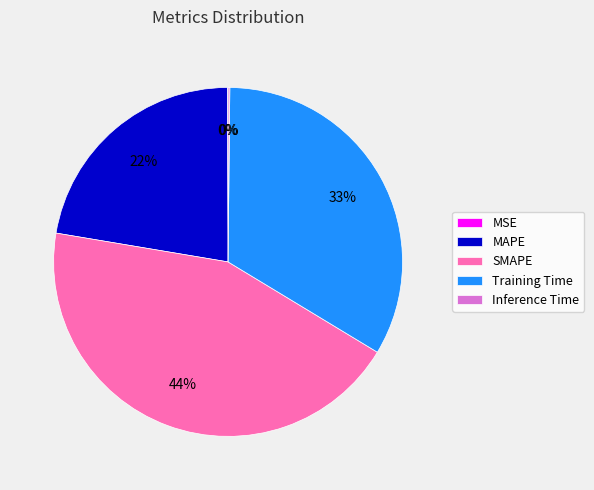

Is Training Time the majority of the pie?

No